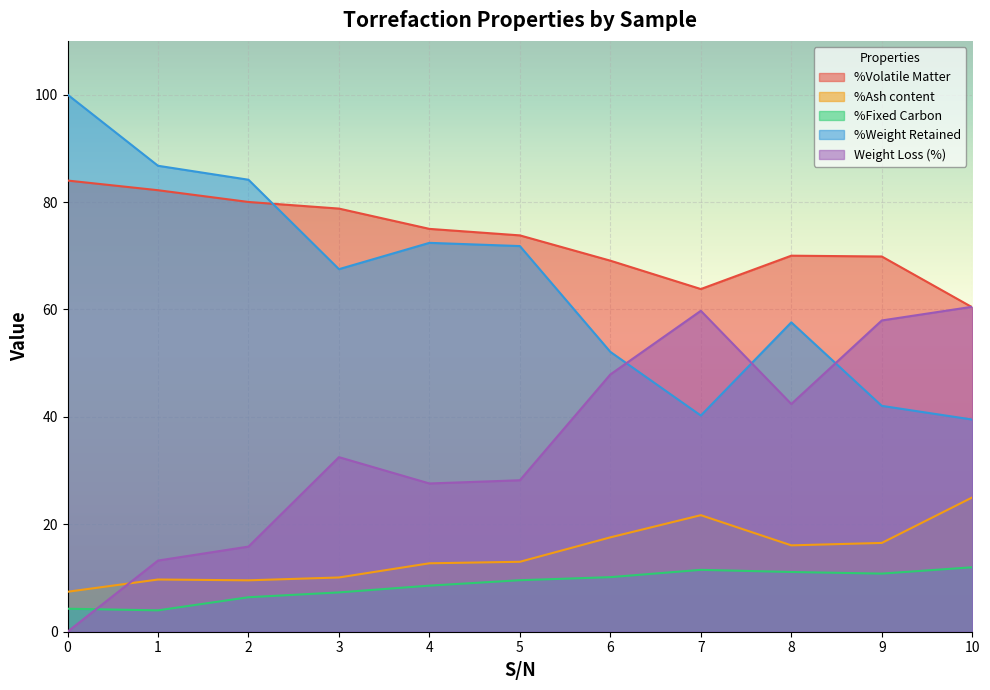

How many interior local peaks does the %Fixed Carbon series have?

1